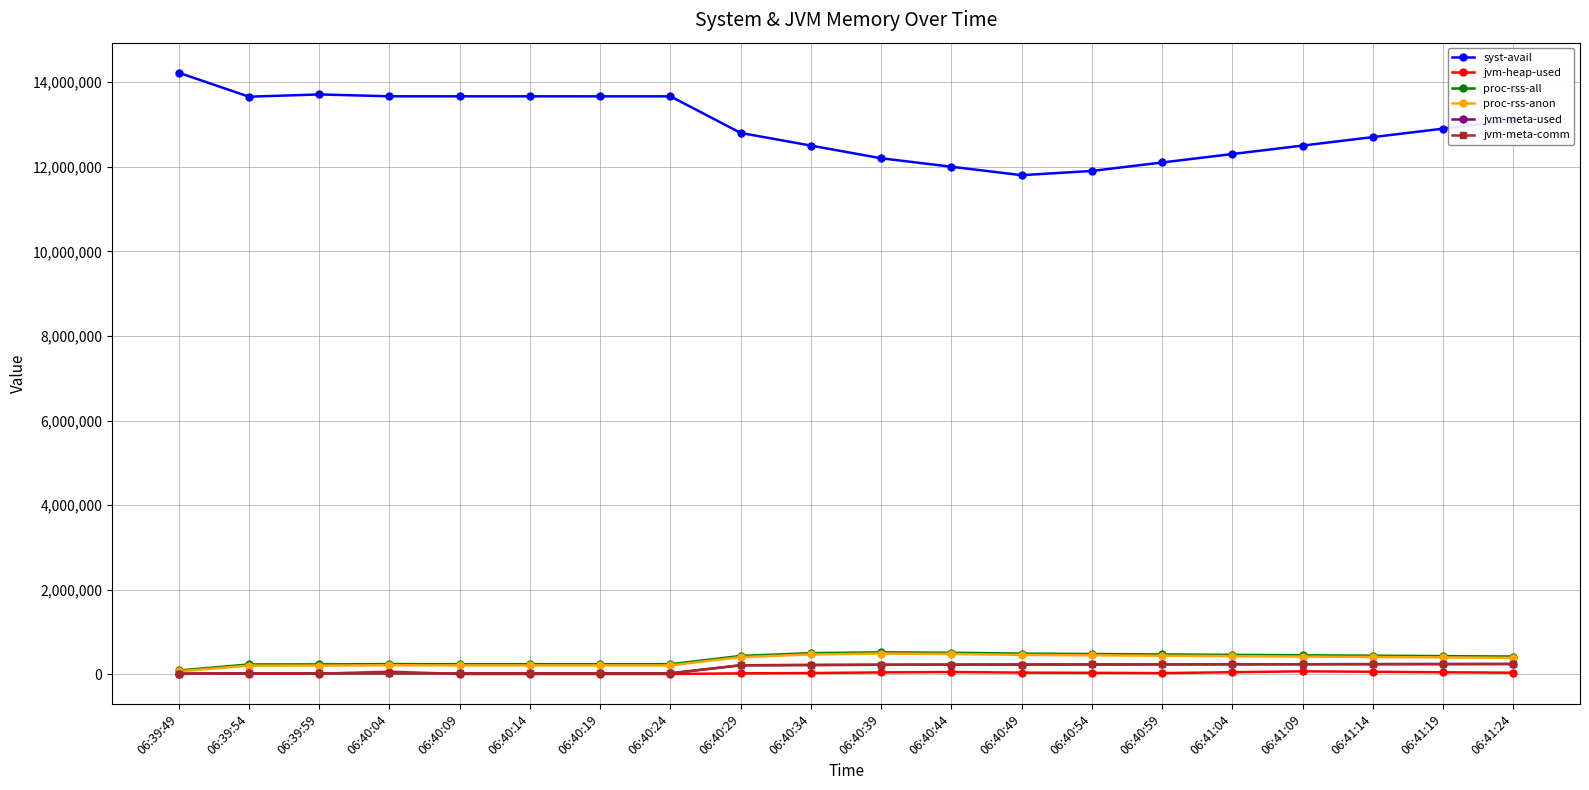

True or false: jvm-meta-comm and jvm-meta-used intersect in this chart.

False